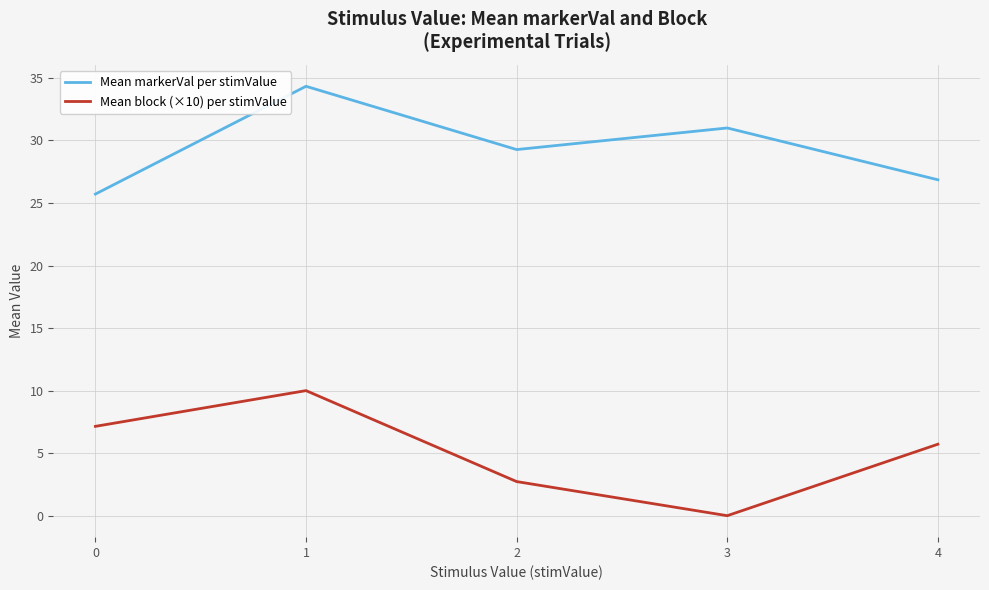

Reading left to right, list all the values displayed in this chart.

Mean markerVal per stimValue: 0=25.7	1=34.3	2=29.3	3=31.0	4=26.9
Mean block (×10) per stimValue: 0=7.1	1=10.0	2=2.7	3=0.0	4=5.7